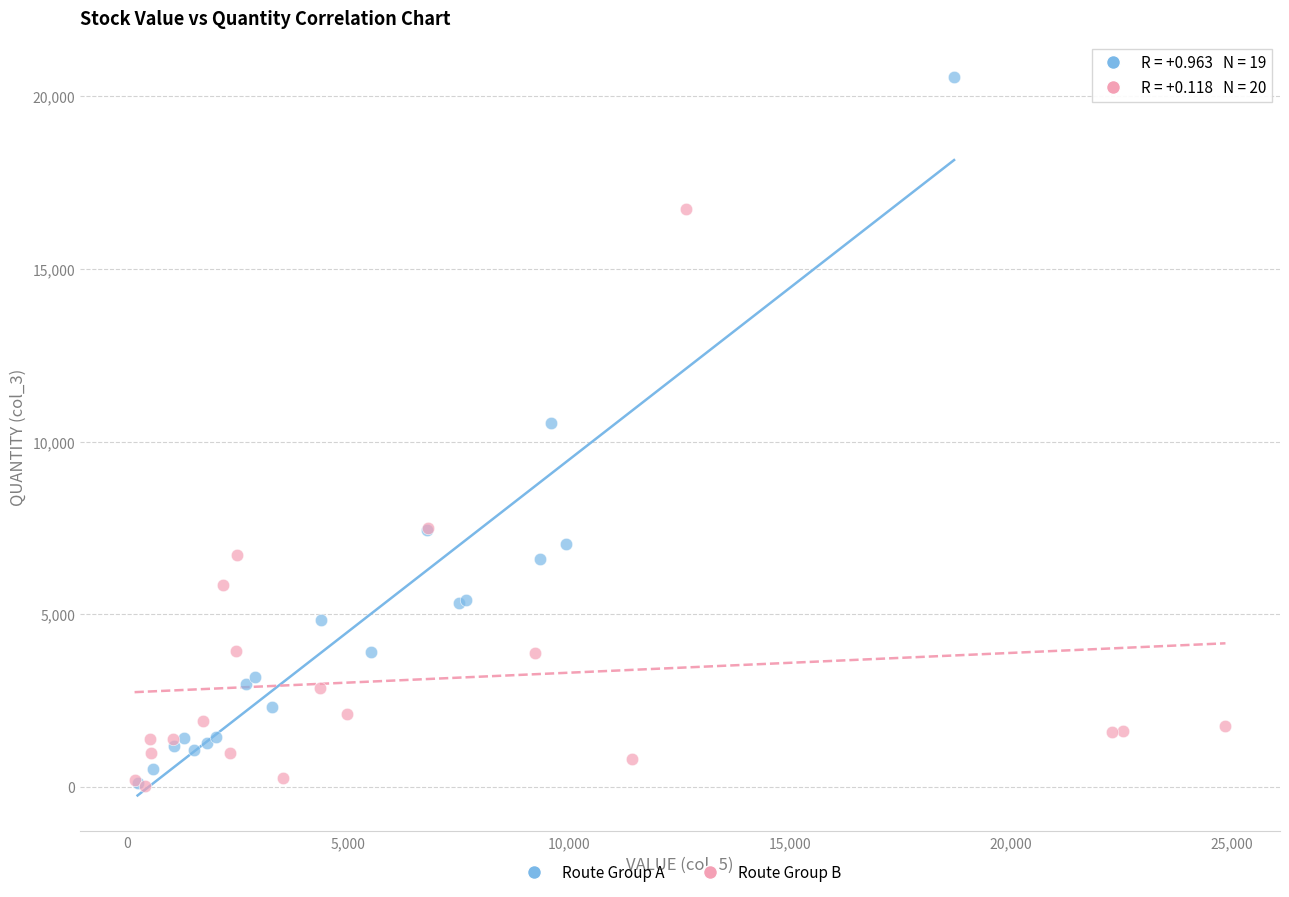

Which series reaches the maximum Y coordinate?

Route Group A